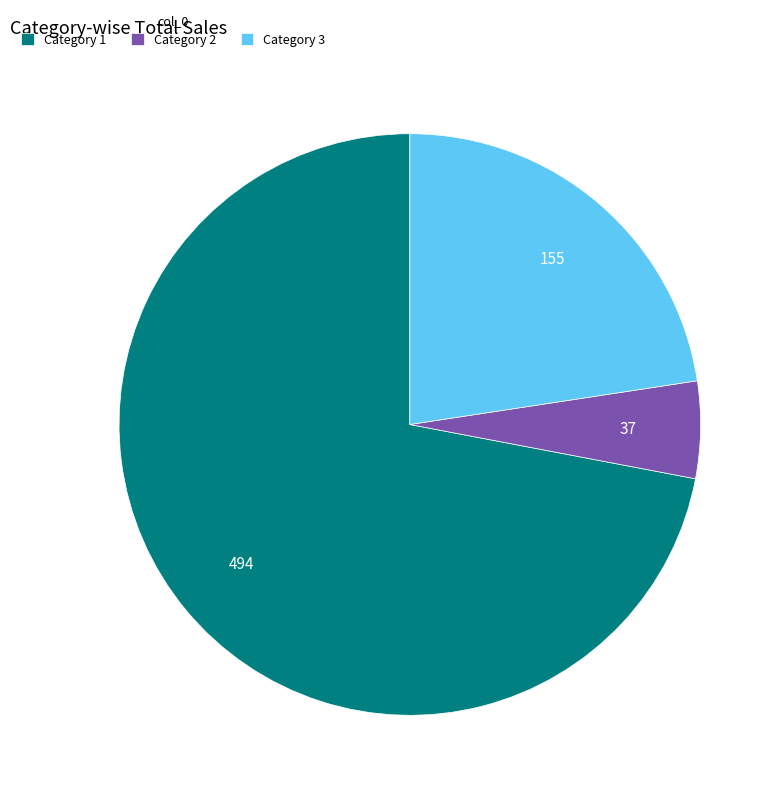

Is there a majority slice in this chart?

Yes